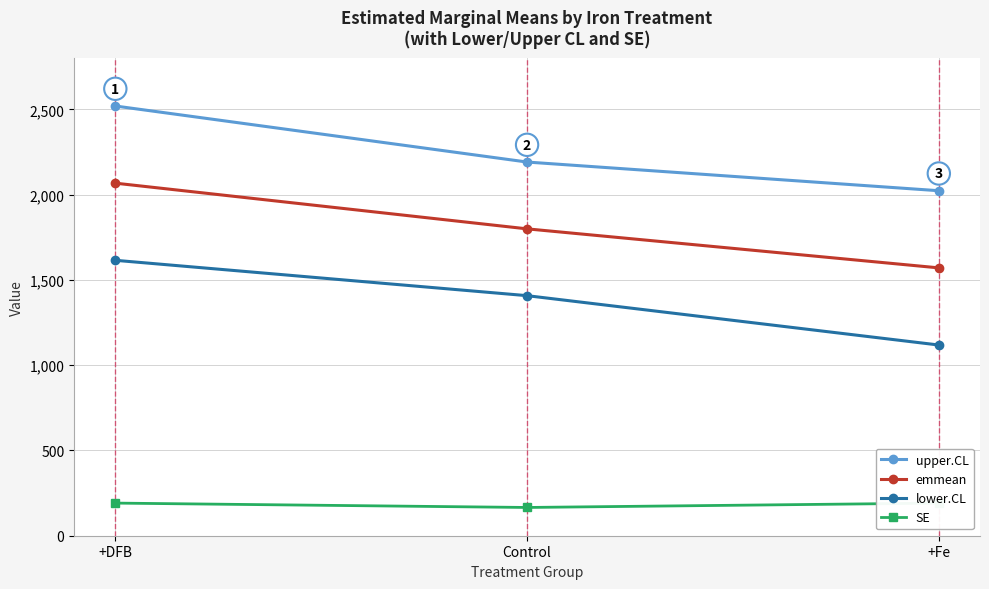

What is the label of the 2nd point from the left?

Control